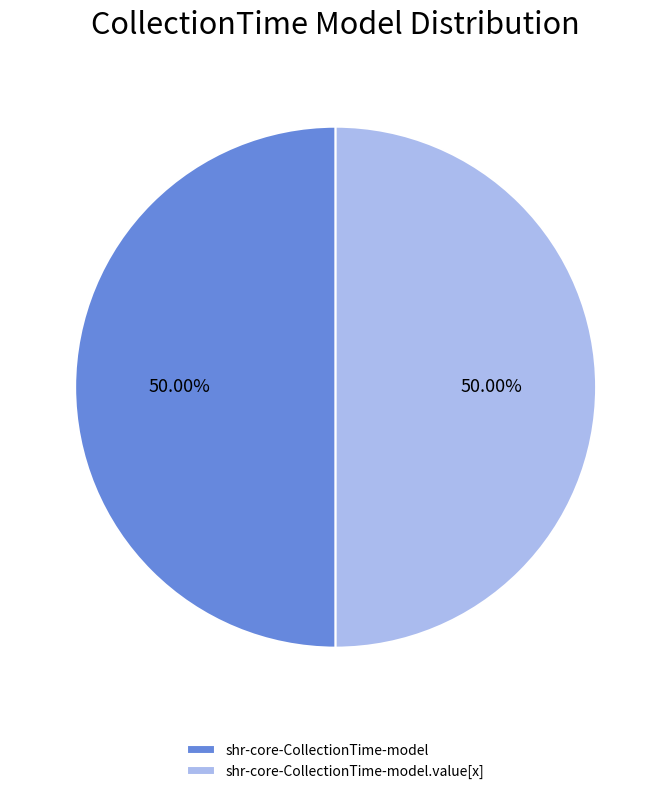

Count the number of slices in the pie.

2